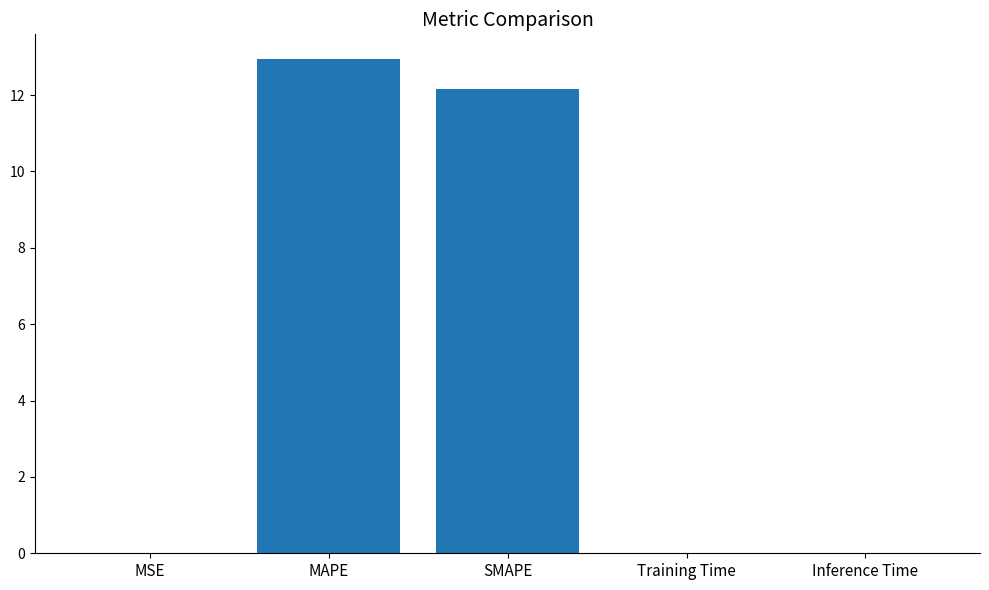

Is it true that the value at SMAPE is 21.5?

False